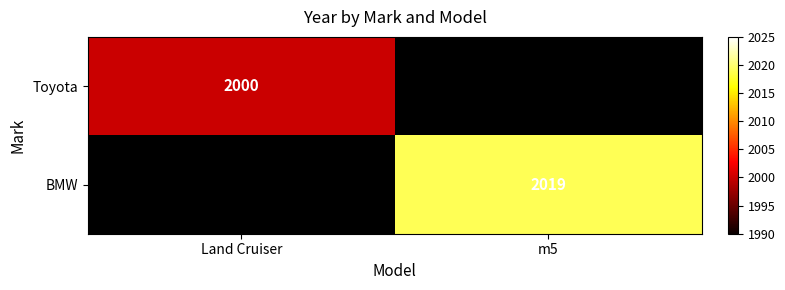

What is the total value across all series at Land Cruiser?

2000